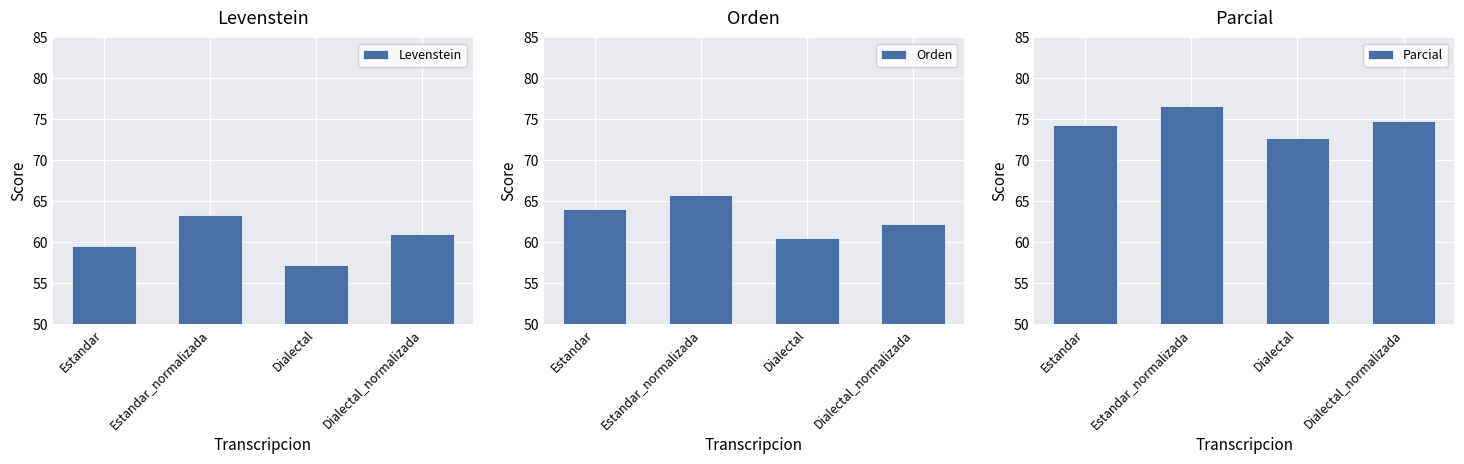

At how many categories does at least one series exceed 74?

3